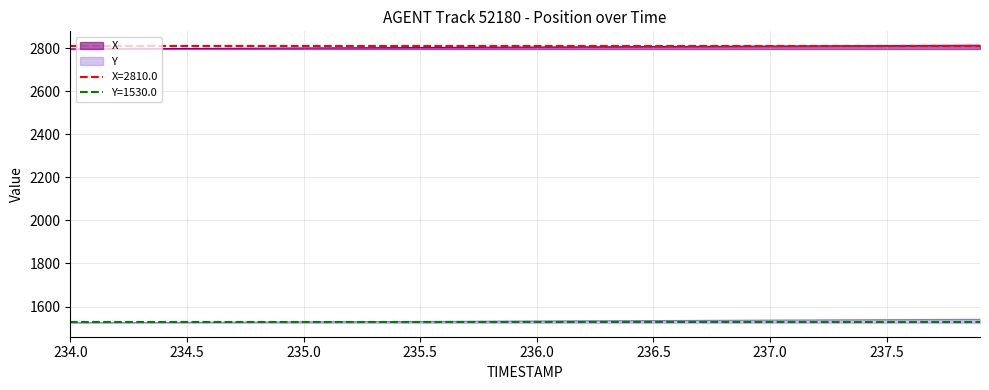

At 237.7, list the series in order from largest to smallest.

X, Y